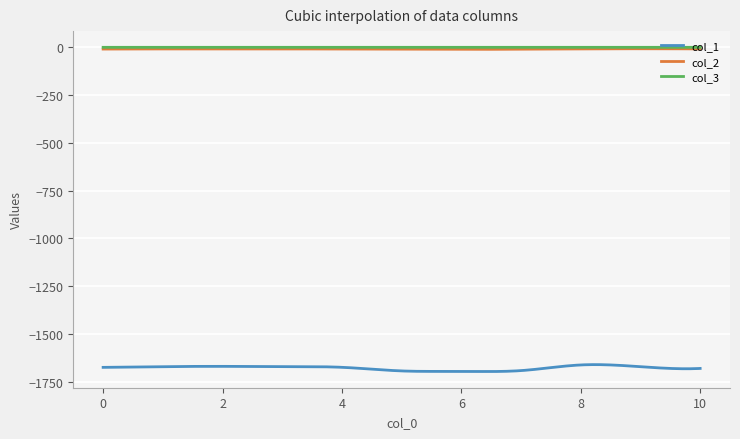

Which series has the largest range (max minus min)?

col_1